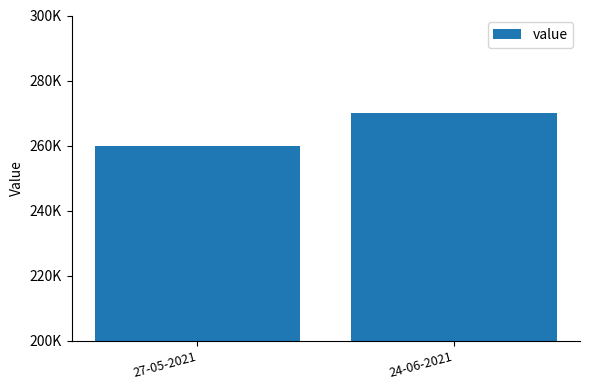

Are the bars horizontal?

No